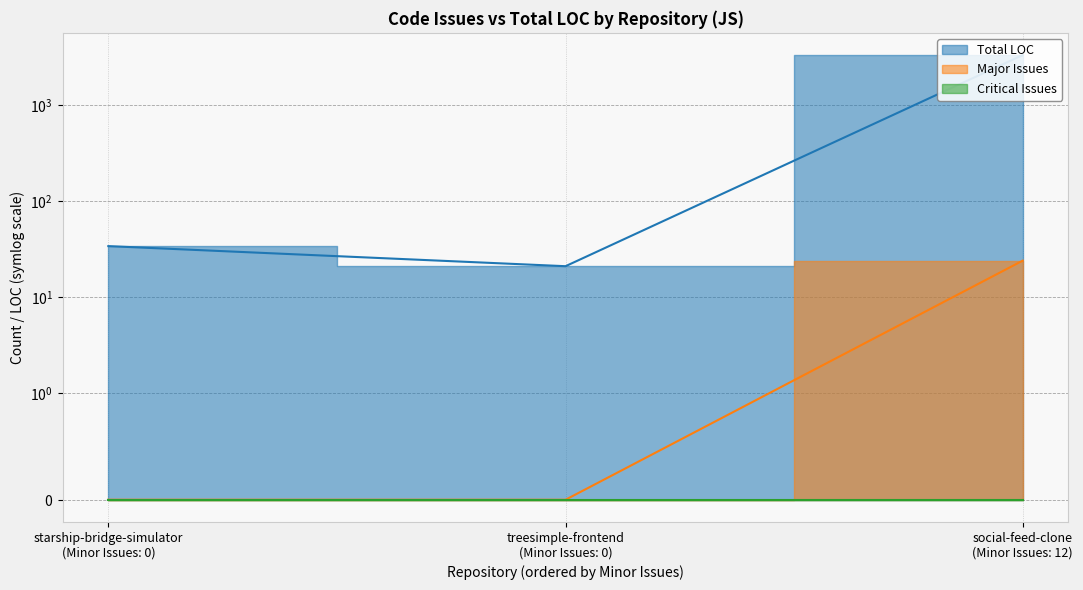

The value of Critical Issues at social-feed-clone is 0. True or false?

True